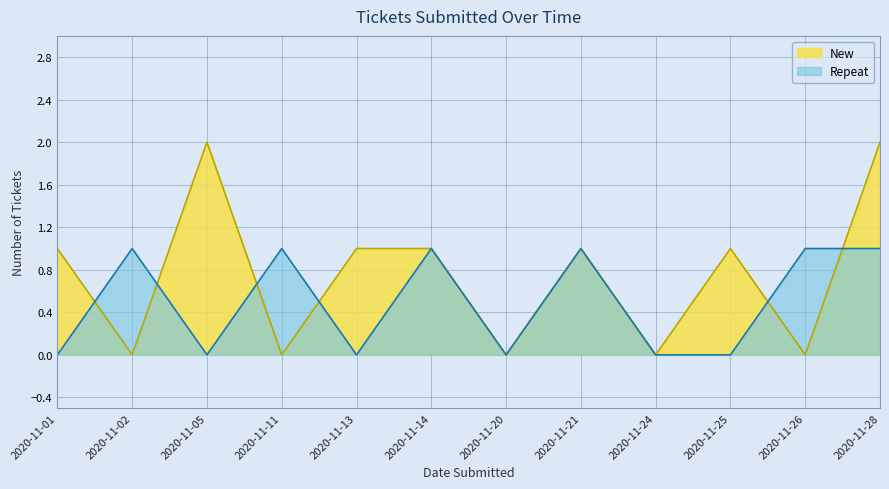

At which category is the sum across all series the highest?

2020-11-28